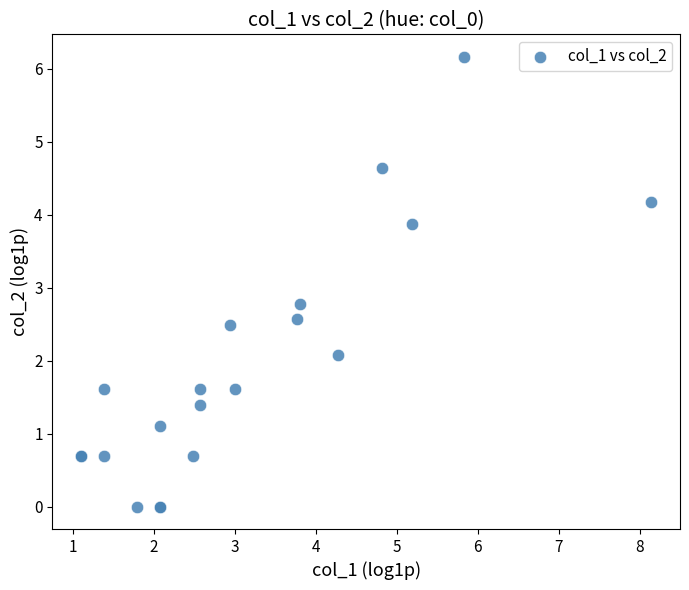

What Y value in the scatter plot is closest to 3?

2.8